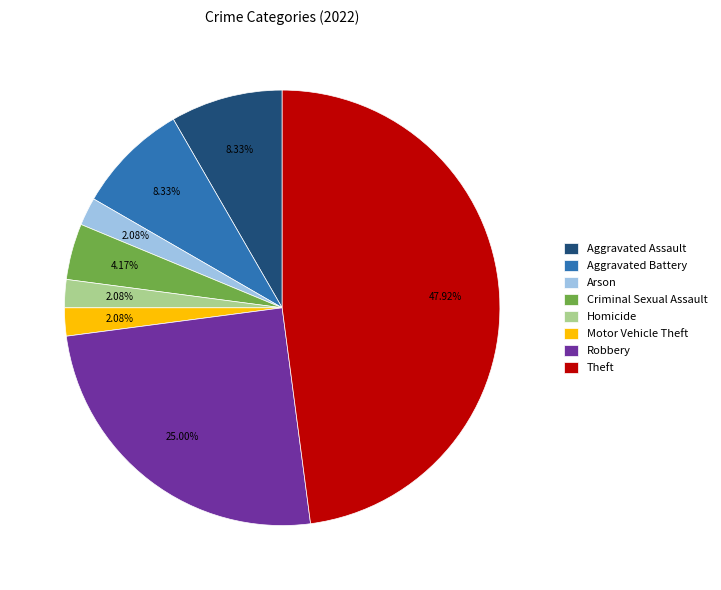

Which slice is the largest?

Theft